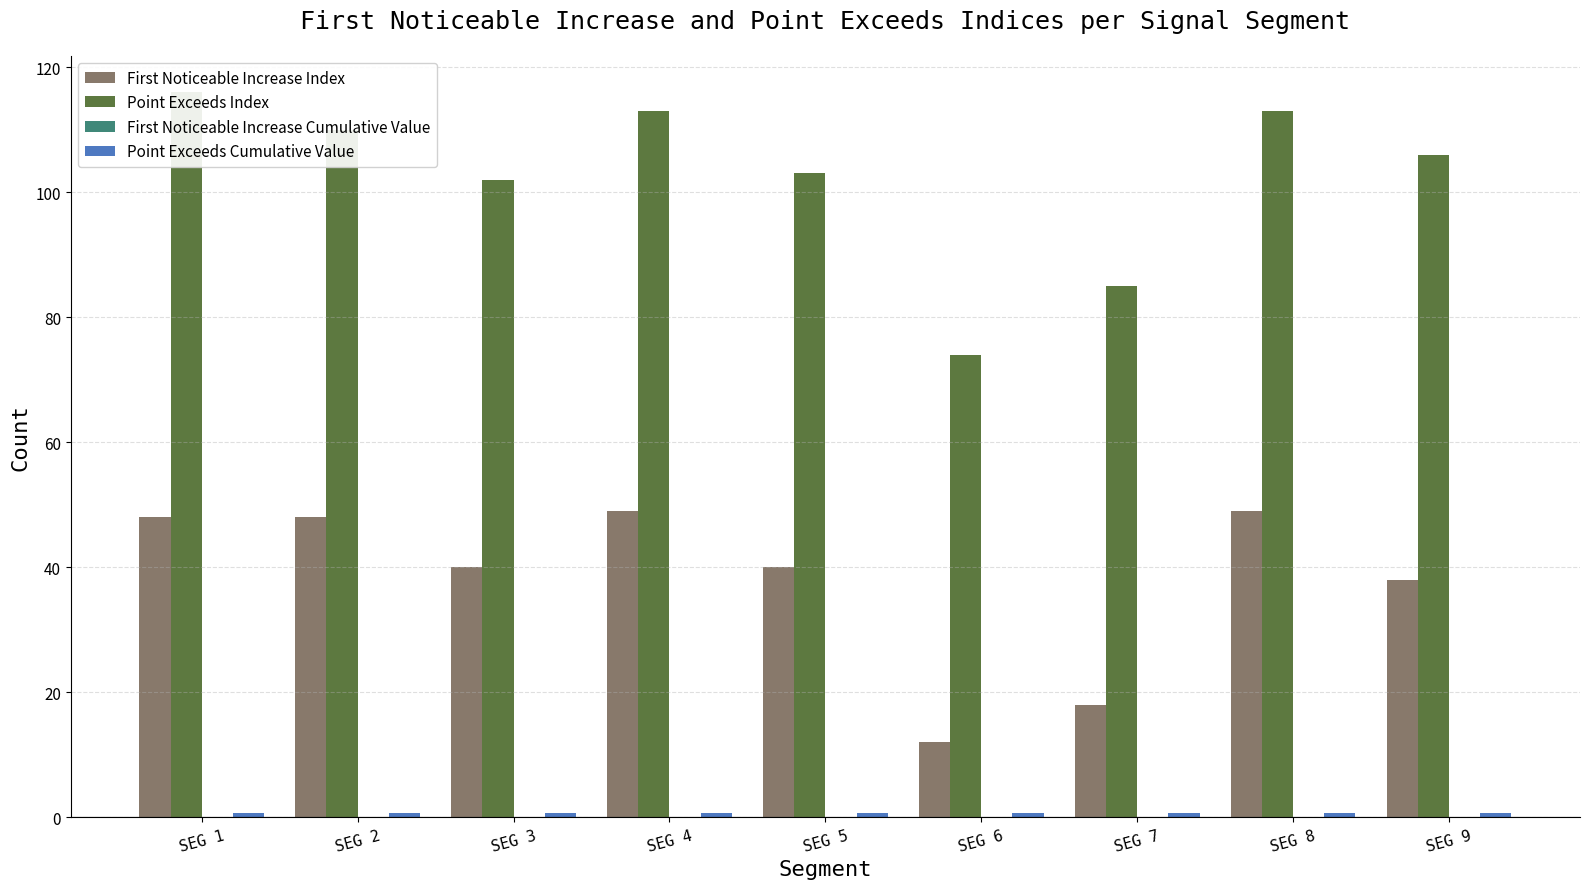

True or false: Point Exceeds Index has a value of 74.0 at SEG 6.

True